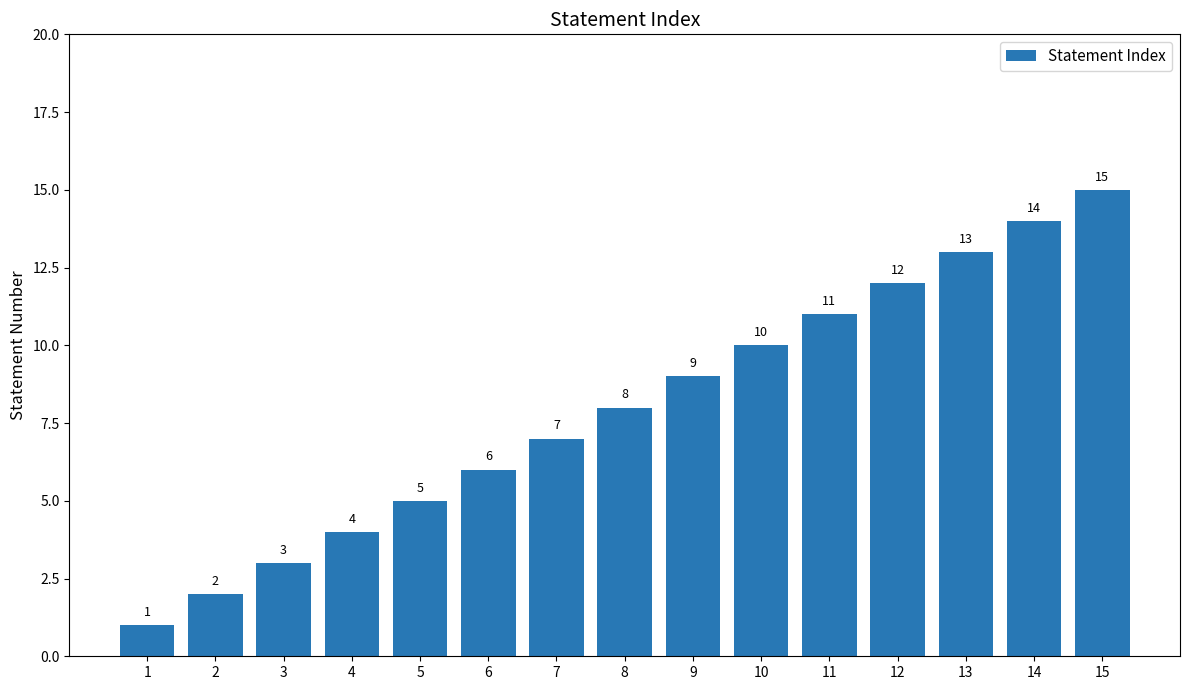

Does the chart contain any negative values?

No